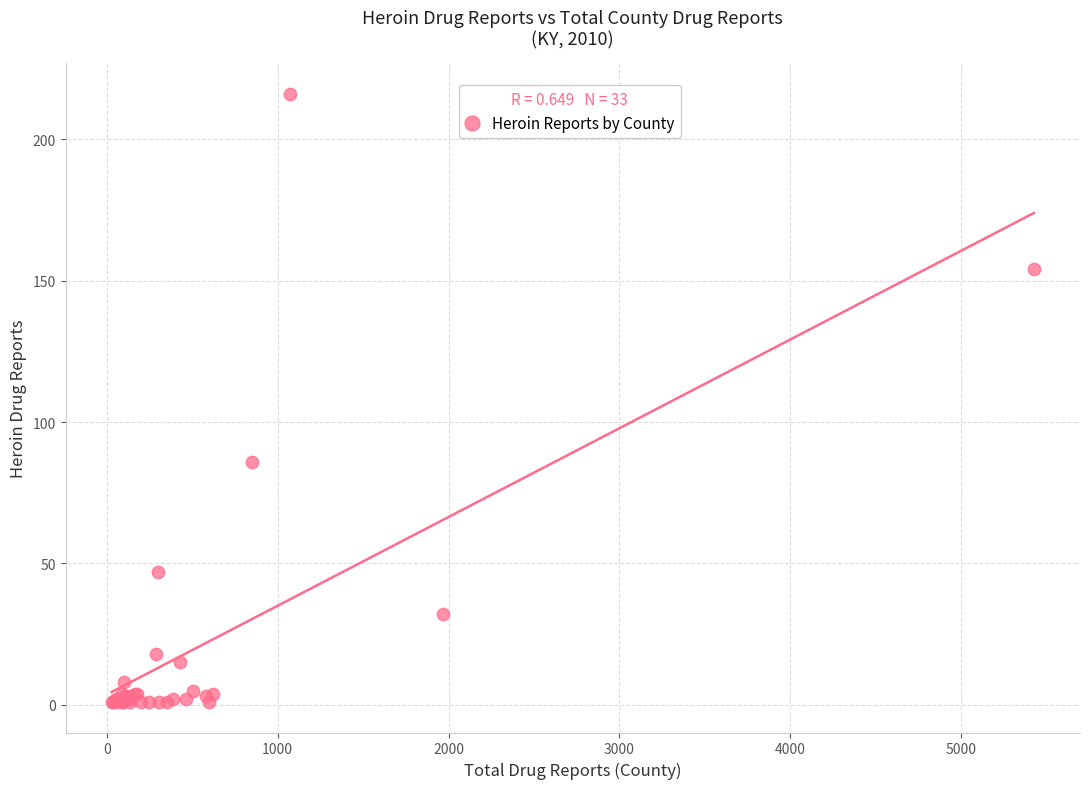

What Y value in the scatter plot is closest to 108?

86